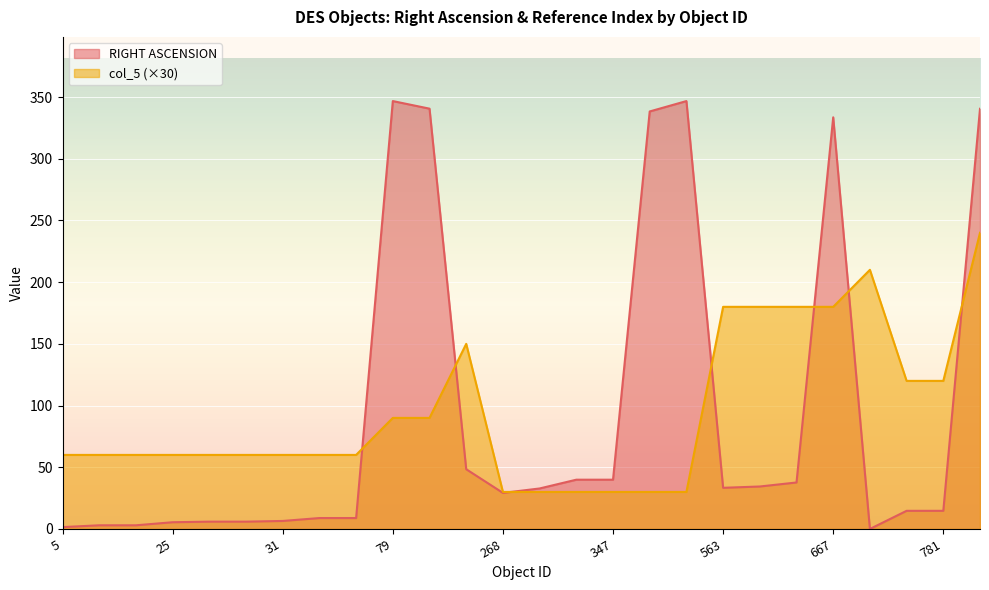

What is the sum of all col_5 values?

82.0